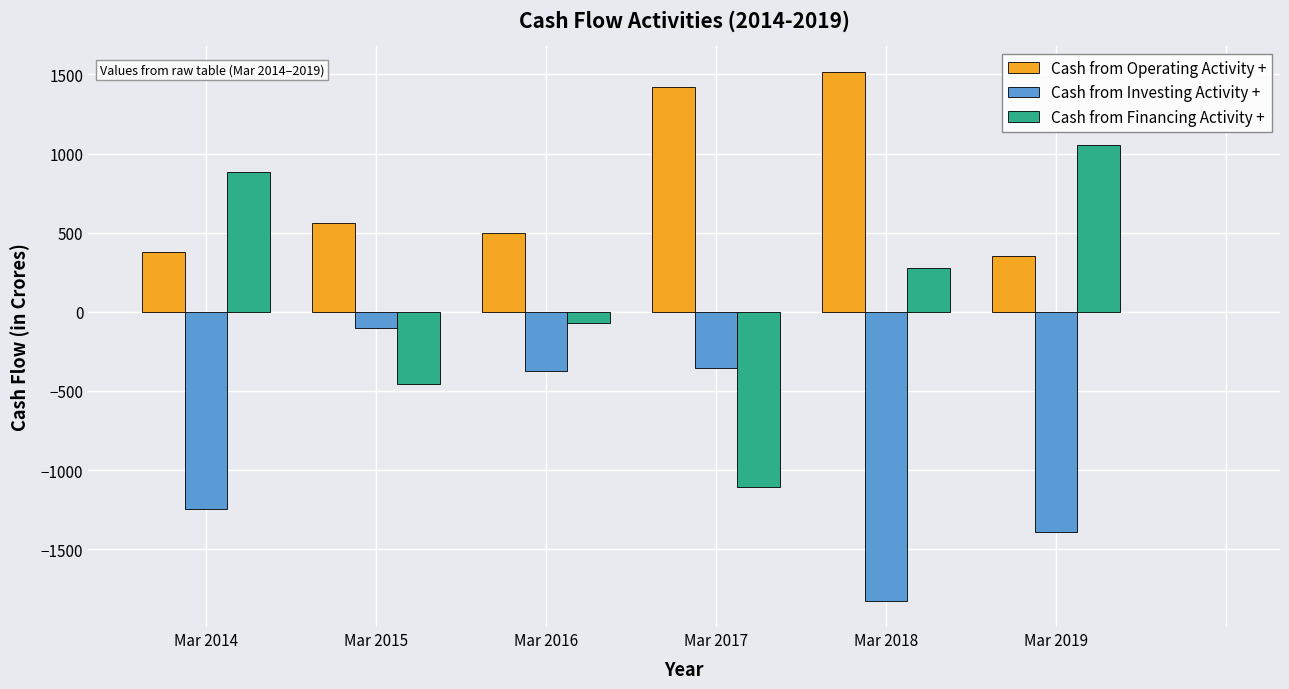

What is the total value across all series at Mar 2019?

9